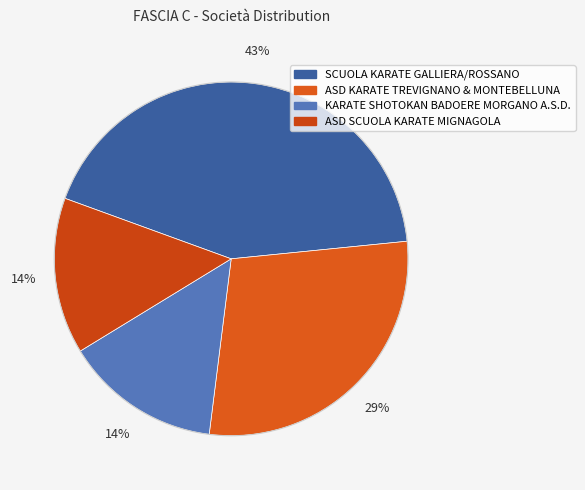

To the nearest percent, what is the difference between the ASD SCUOLA KARATE MIGNAGOLA and SCUOLA KARATE GALLIERA/ROSSANO slice percentages?

29%